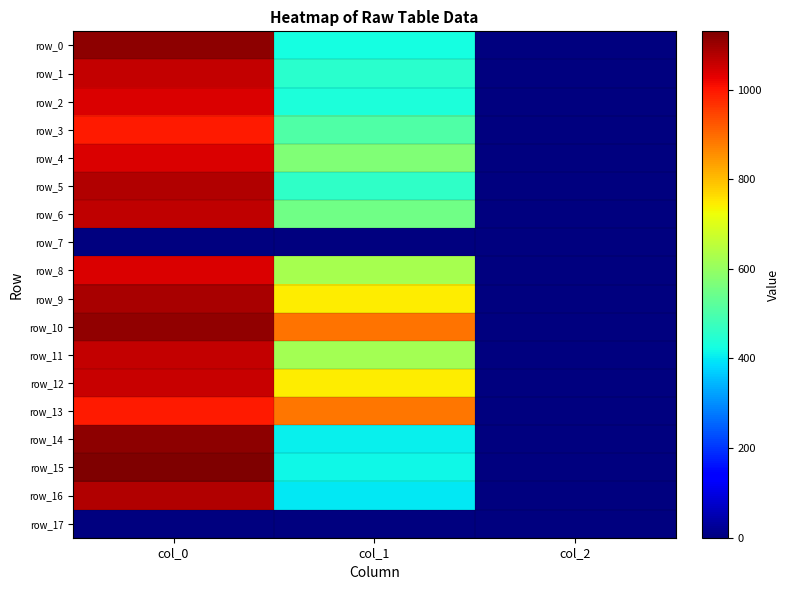

What is the approximate value of row_14 at col_1?

408.4